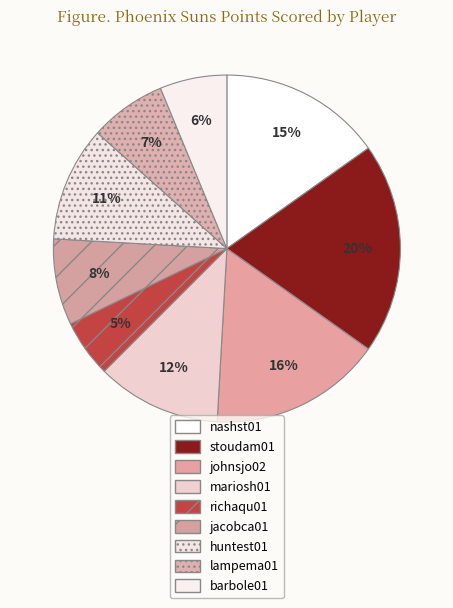

What is the ratio of the value at nashst01 to the value at johnsjo02?

0.9